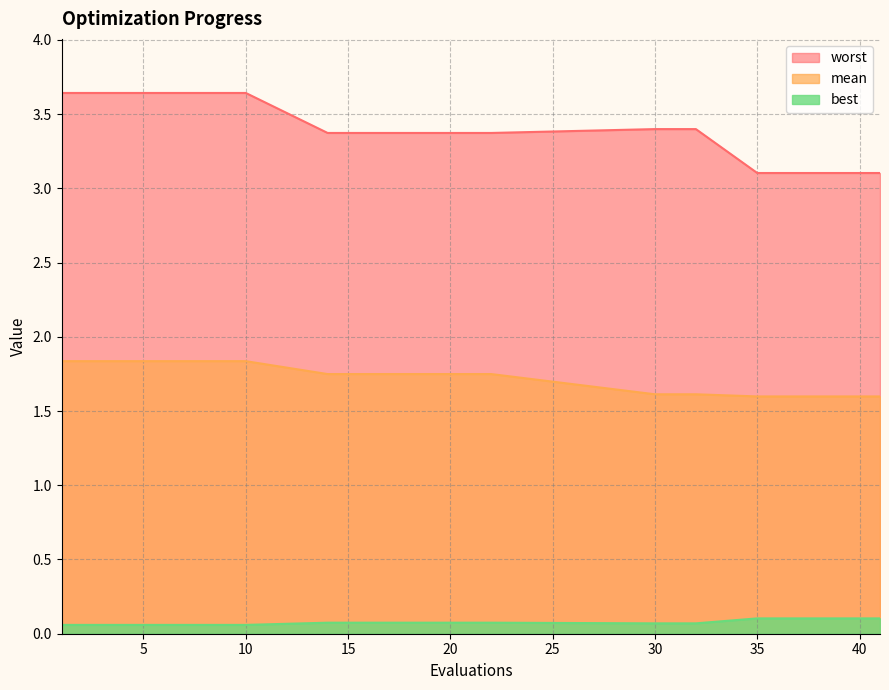

Which category has the lowest value in the mean series?

35